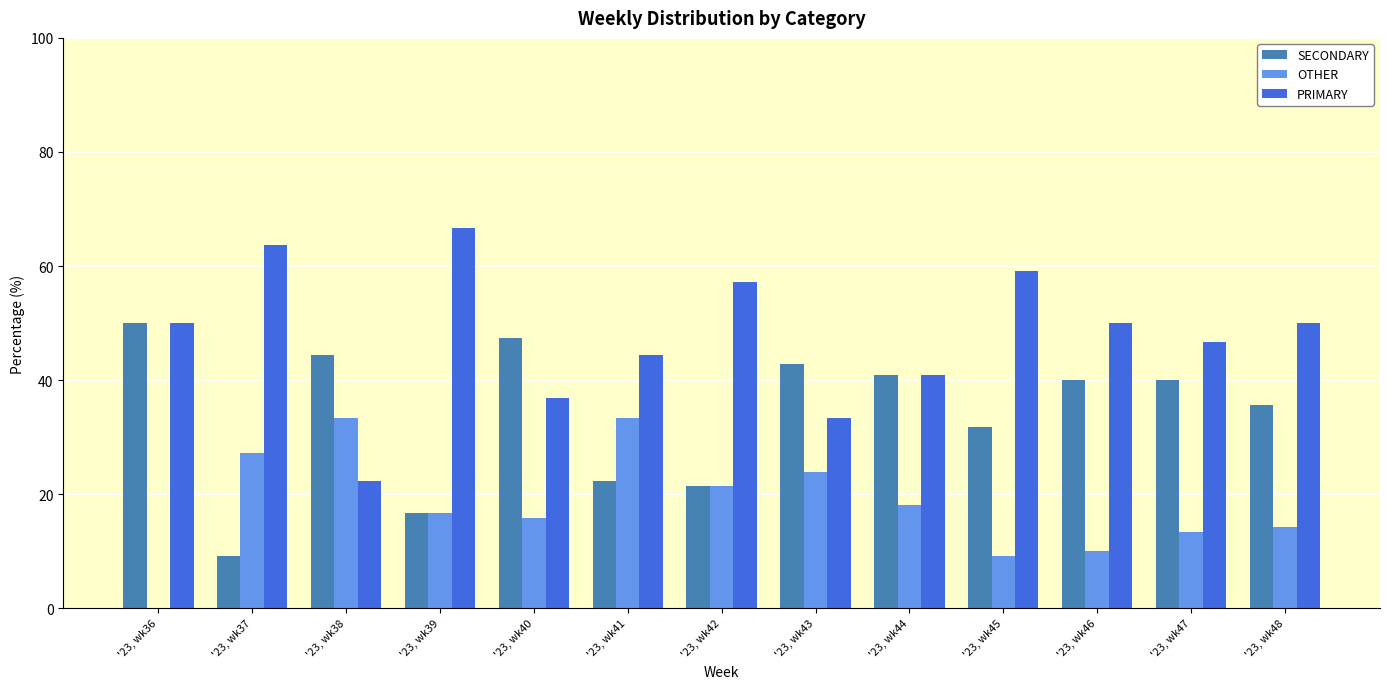

What is the sum of the SECONDARY values at '23, wk41 and '23, wk46?

62.2